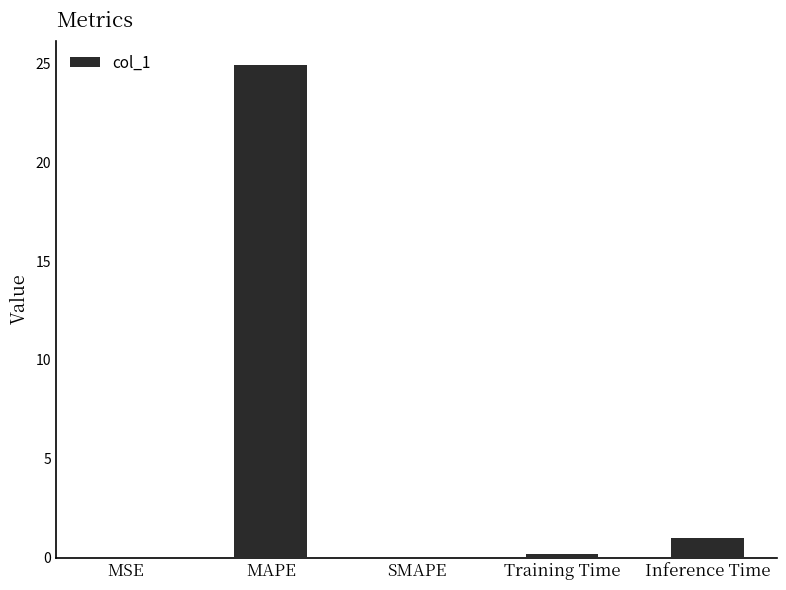

The value at MAPE is 24.9. True or false?

True